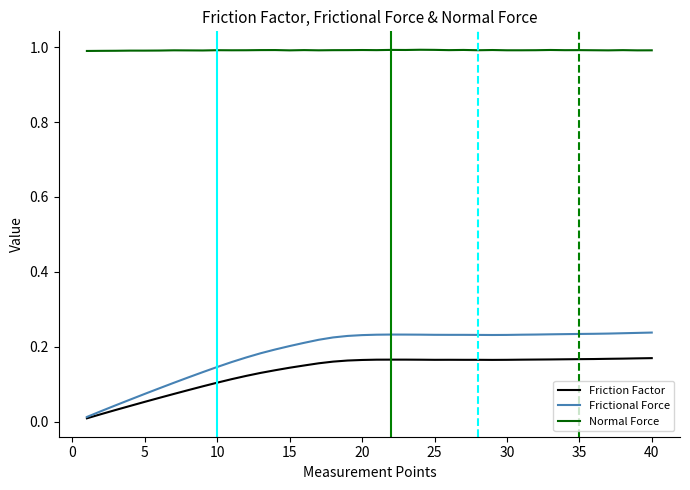

What are all the series names shown in the legend?

Friction Factor, Frictional Force, Normal Force